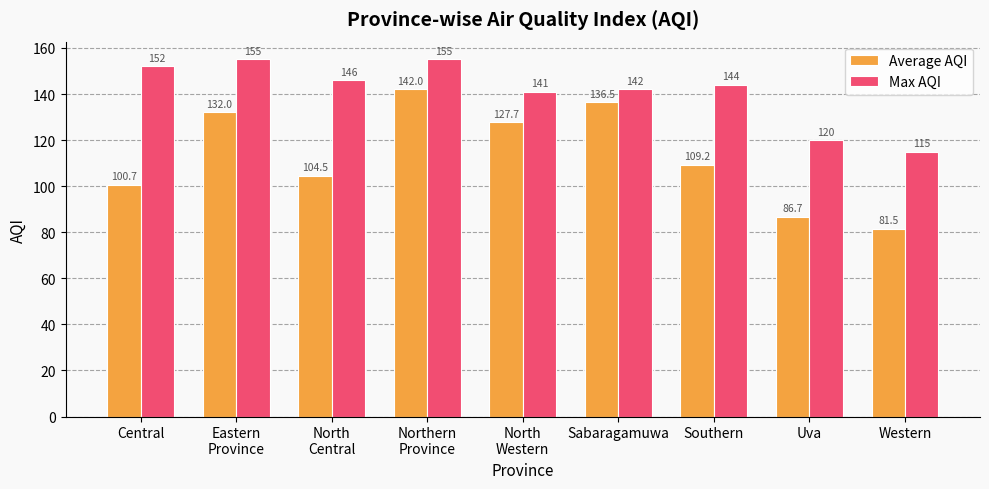

At which label is Average AQI closest to 111?

Southern